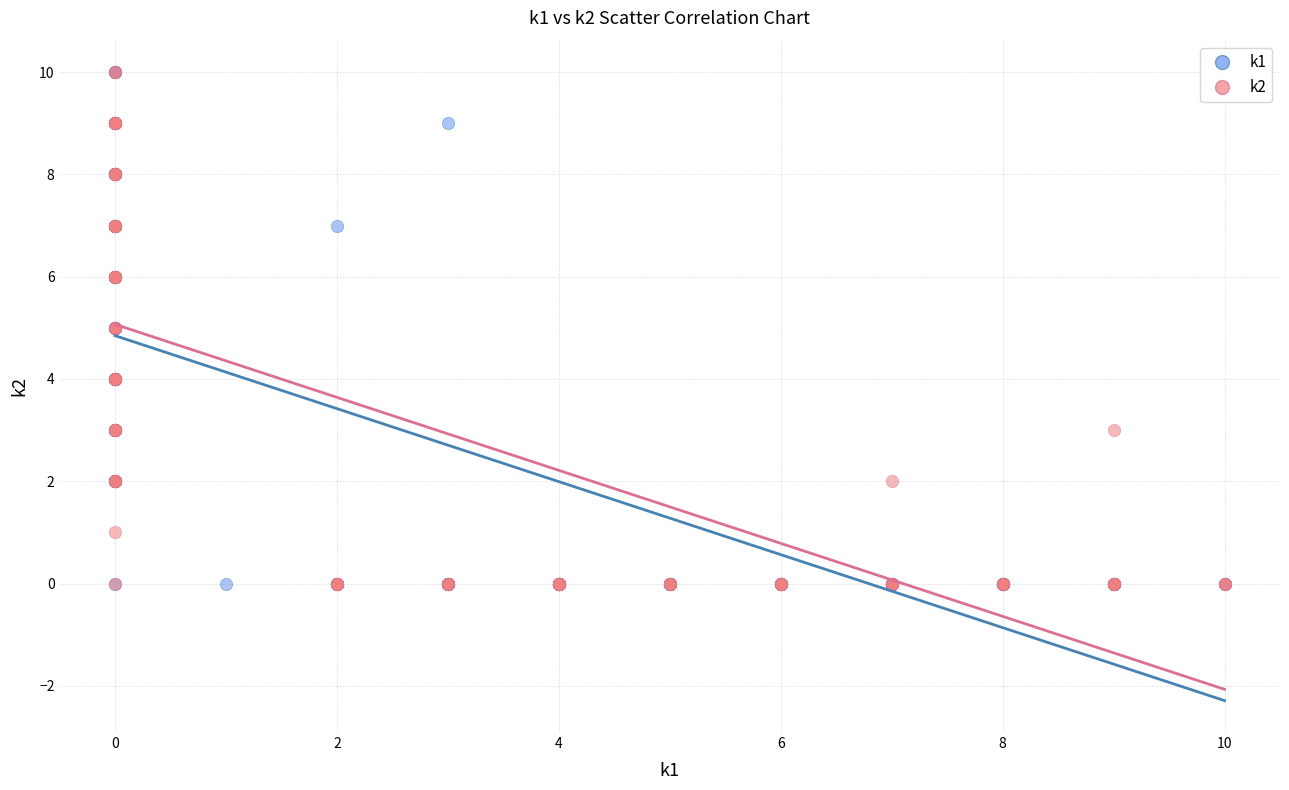

What are all the series names shown in the legend?

k1, k2